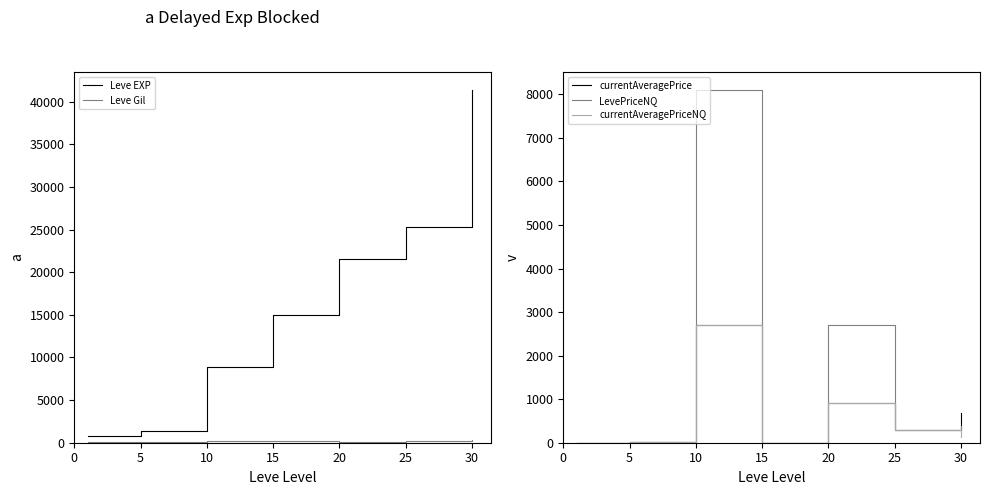

How many data points in currentAveragePriceNQ are less than 129?

3